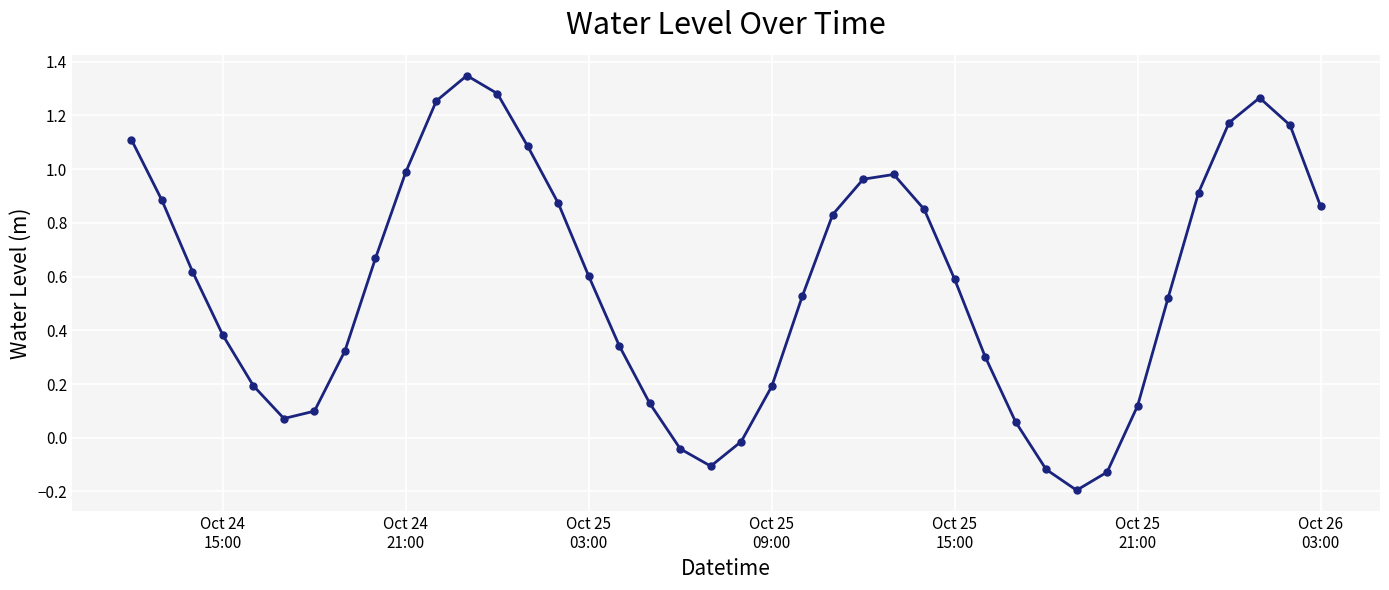

How many points are higher than both their immediate neighbors (excluding endpoints)?

3